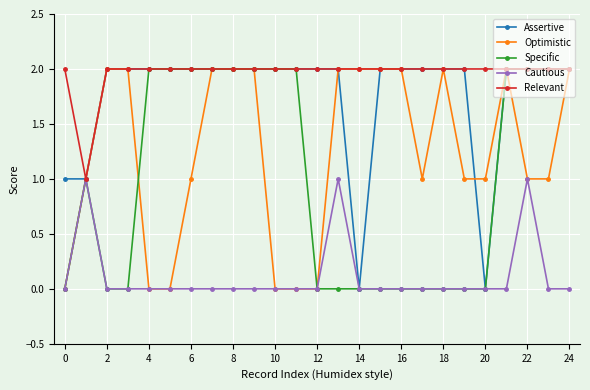

Reading left to right, transcribe all the data shown in this chart.

Assertive: 1	1	2	2	2	2	2	2	2	2	2	2	2	2	0	2	2	2	2	2	0	2	2	2	2
Optimistic: 0	1	2	2	0	0	1	2	2	2	0	0	0	2	2	2	2	1	2	1	1	2	1	1	2
Specific: 0	1	0	0	2	2	2	2	2	2	2	2	0	0	0	0	0	0	0	0	0	2	2	2	2
Cautious: 0	1	0	0	0	0	0	0	0	0	0	0	0	1	0	0	0	0	0	0	0	0	1	0	0
Relevant: 2	1	2	2	2	2	2	2	2	2	2	2	2	2	2	2	2	2	2	2	2	2	2	2	2